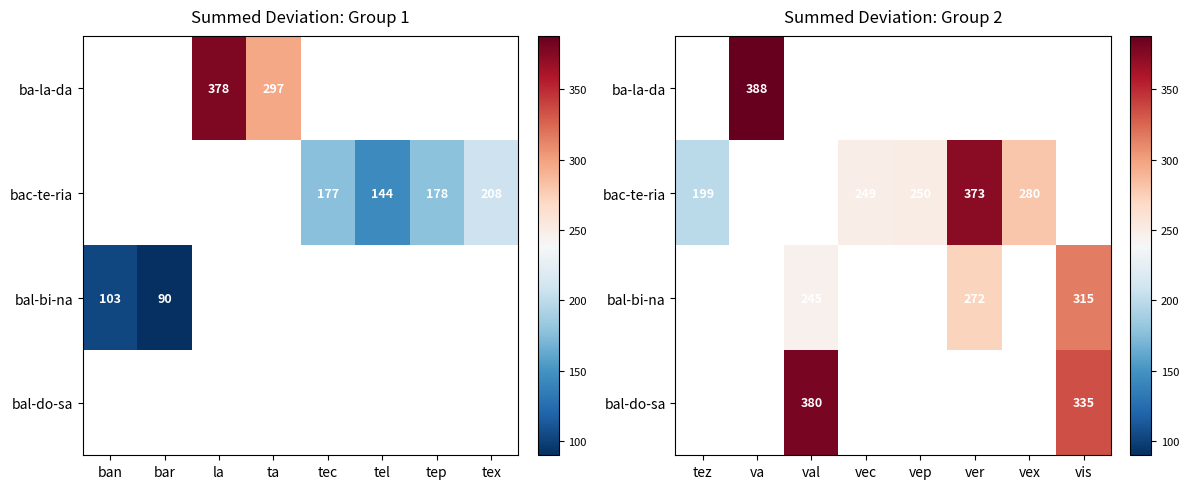

List the labels in order of bal-bi-na value, largest first.

tez, va, val, vec, vep, ver, vex, vis